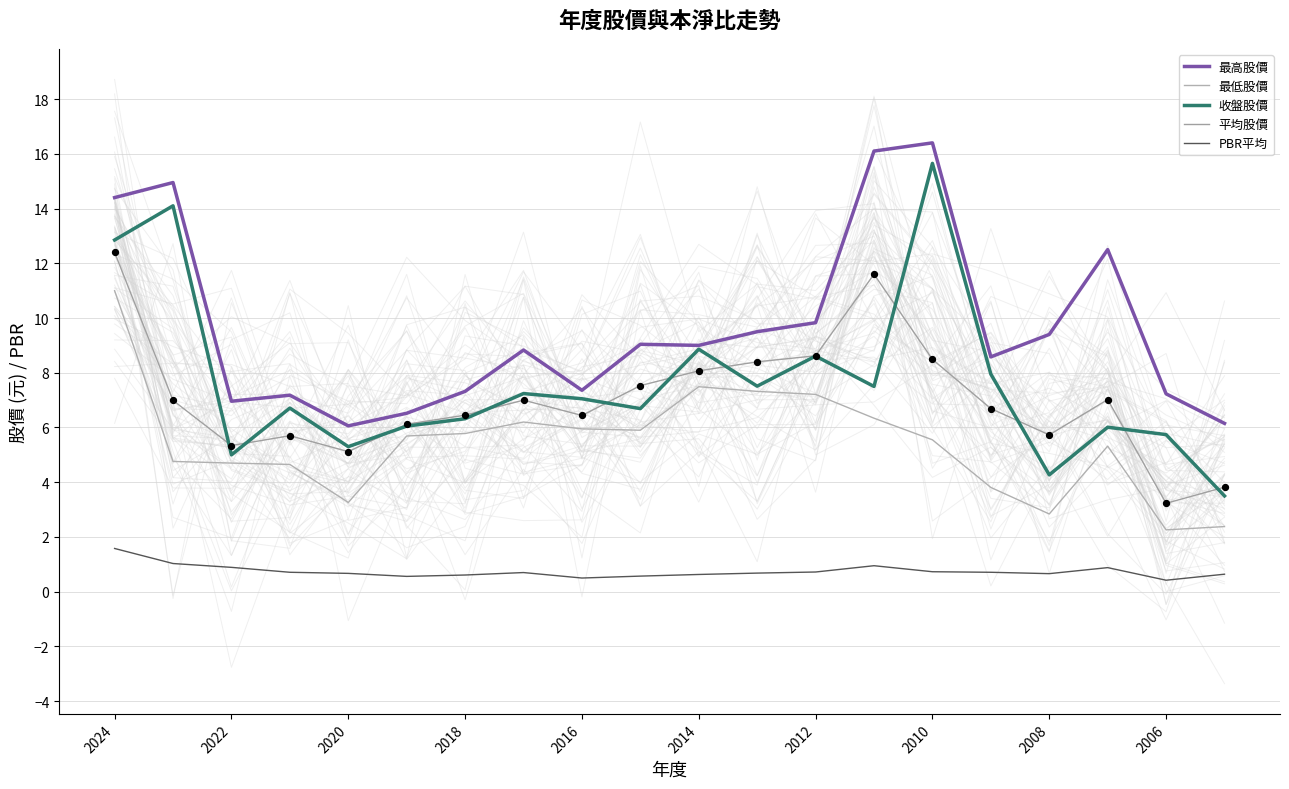

Which series has the largest total across all categories?

最高股價